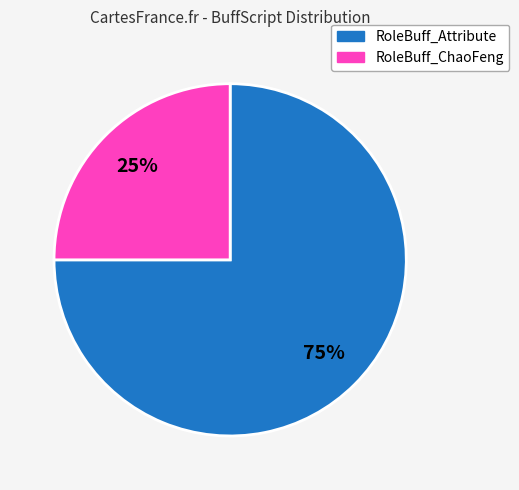

How many slices are in this pie chart?

2